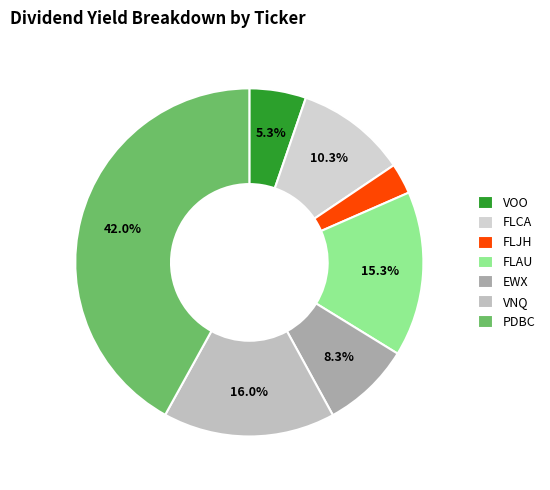

Does any single category account for the majority?

No